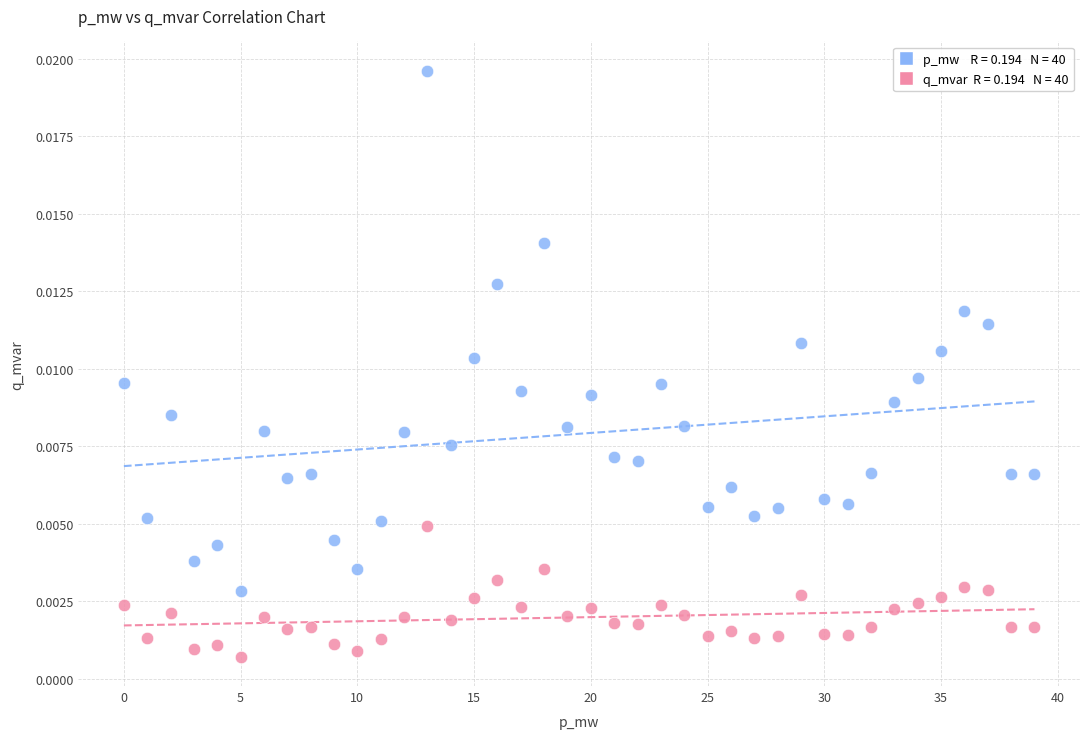

How many data points are displayed?

80